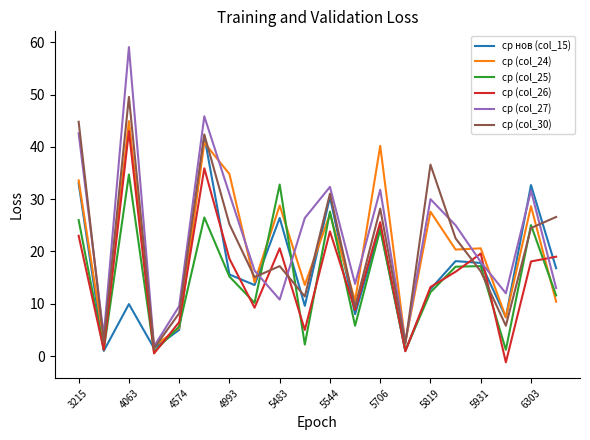

What are all the series names shown in the legend?

ср нов (col_15), ср (col_24), ср (col_25), ср (col_26), ср (col_27), ср (col_30)